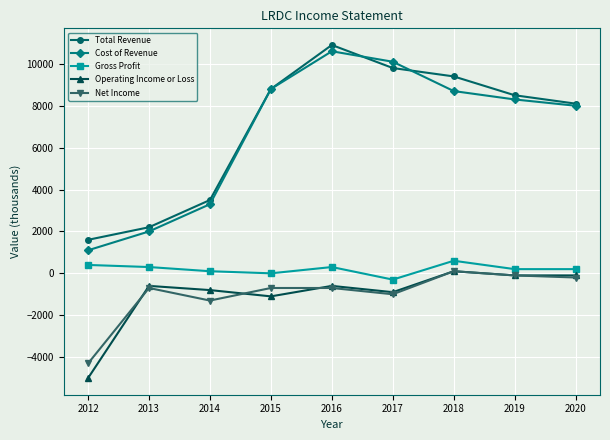

True or false: Total Revenue and Gross Profit cross at least once.

False